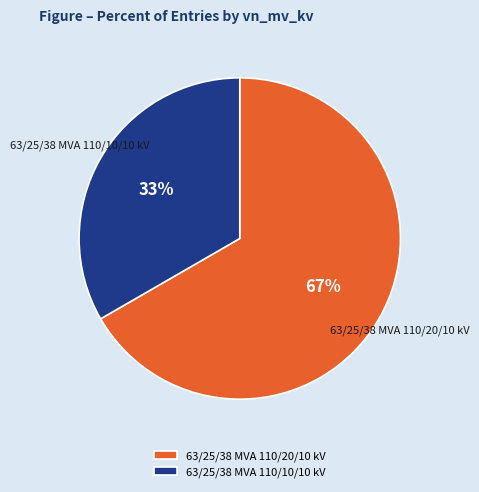

Between 63/25/38 MVA 110/20/10 kV and 63/25/38 MVA 110/10/10 kV, which is larger?

63/25/38 MVA 110/20/10 kV